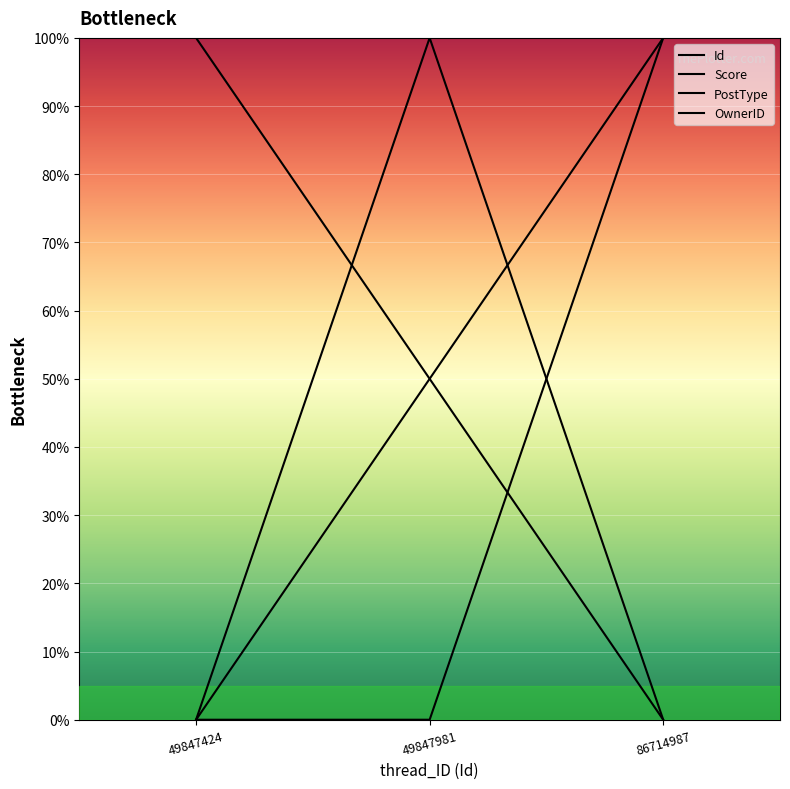

How many lines are shown in the chart?

4